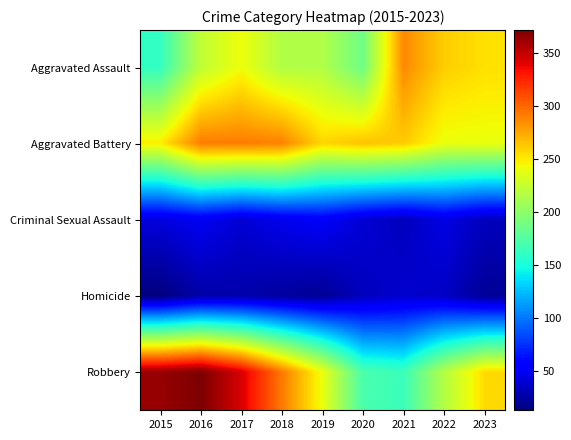

Reading left to right, transcribe all the data shown in this chart.

Aggravated Assault: 2015=161	2016=222	2017=242	2018=216	2019=216	2020=187	2021=287	2022=261	2023=254
Aggravated Battery: 2015=249	2016=292	2017=292	2018=290	2019=258	2020=265	2021=262	2022=241	2023=241
Criminal Sexual Assault: 2015=43	2016=50	2017=40	2018=48	2019=53	2020=40	2021=33	2022=45	2023=33
Homicide: 2015=13	2016=26	2017=27	2018=23	2019=20	2020=33	2021=38	2022=35	2023=21
Robbery: 2015=364	2016=372	2017=344	2018=293	2019=241	2020=171	2021=164	2022=216	2023=256